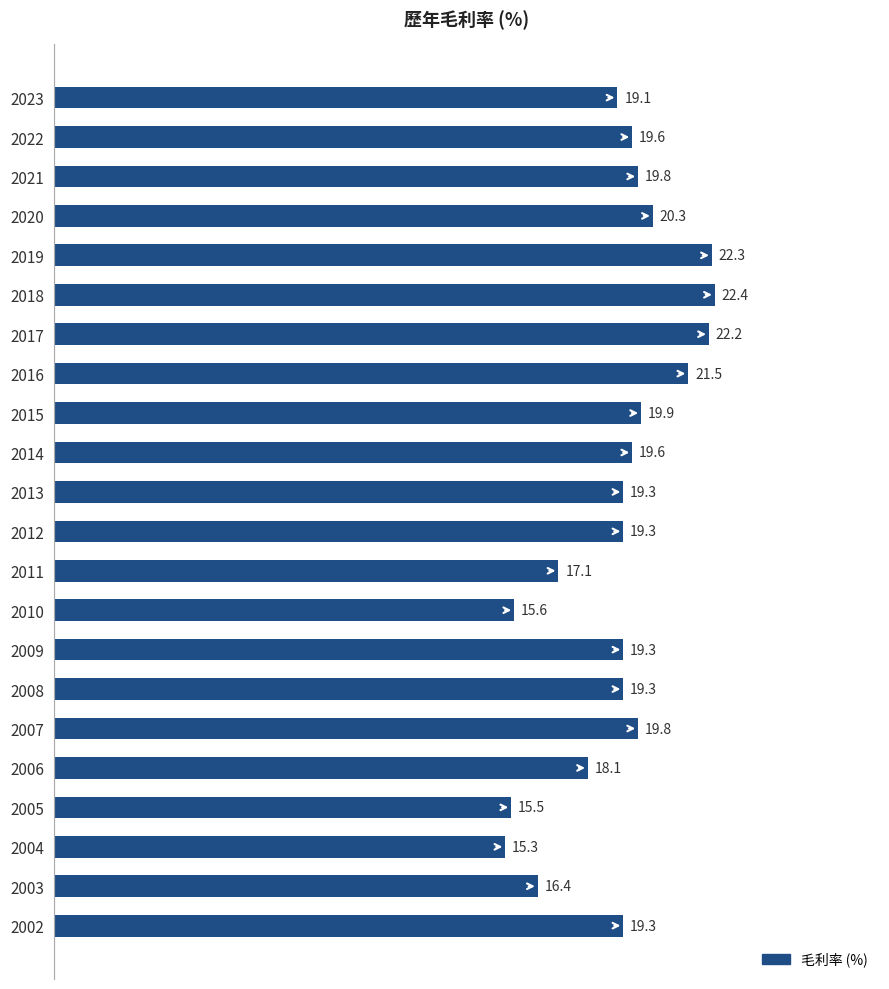

At which label is the value closest to 18?

2006